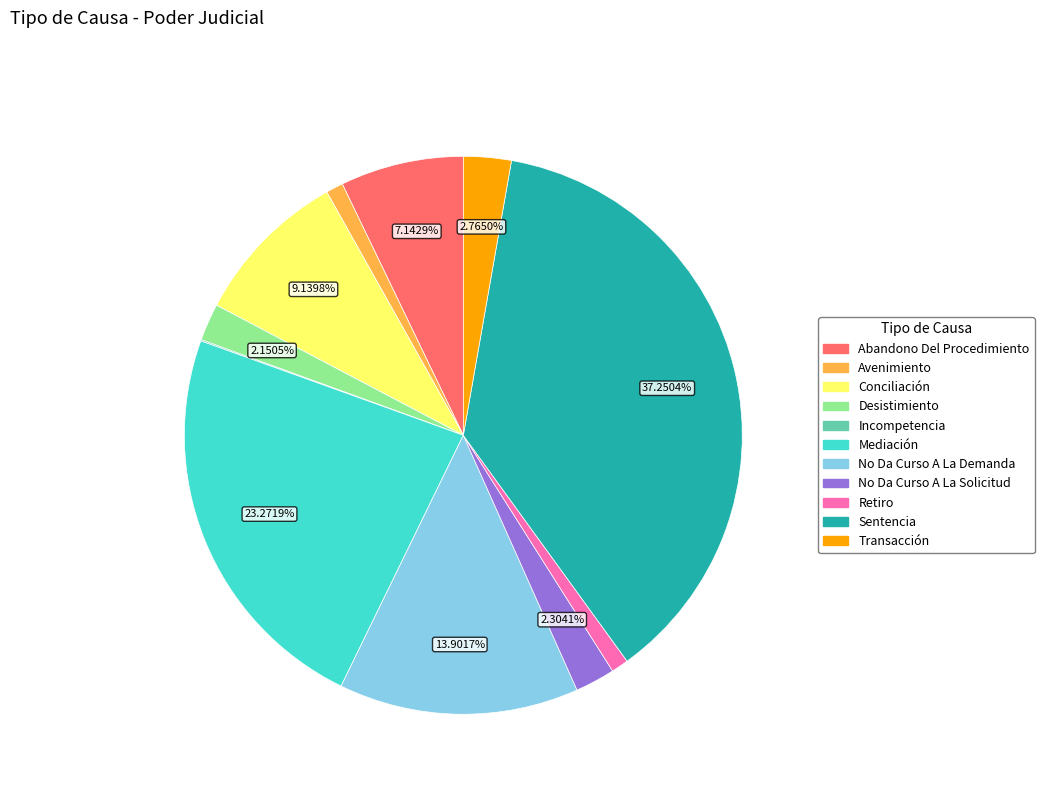

Is Transacción the majority of the pie?

No